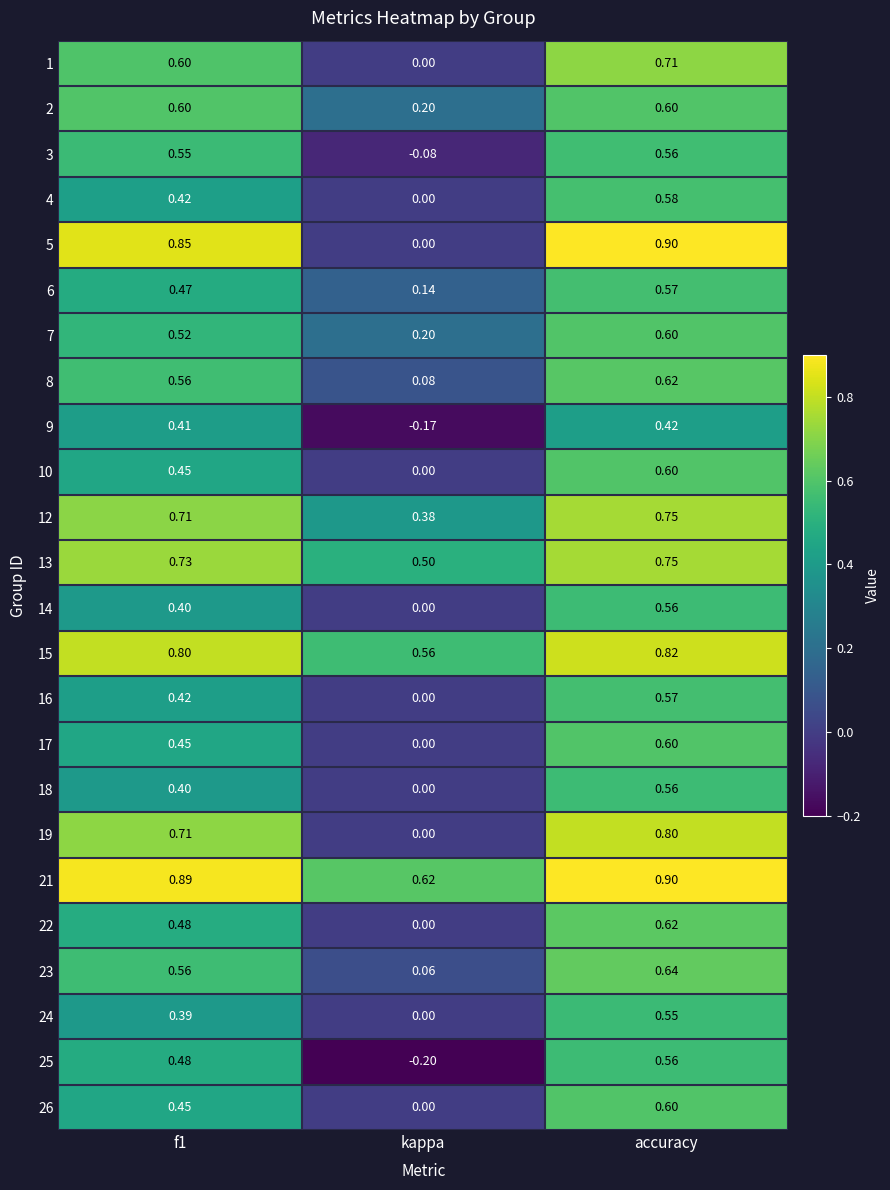

At which label does 6 reach its minimum?

kappa